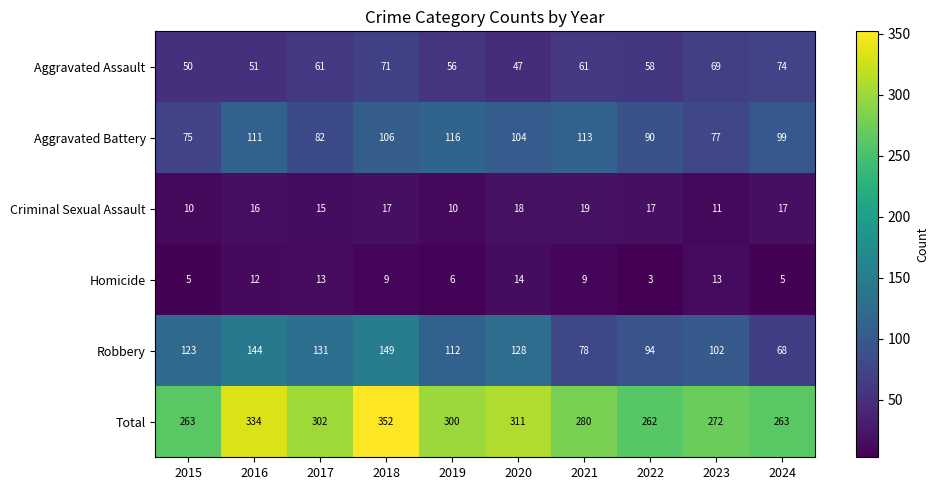

At how many categories does at least one series exceed 173?

10